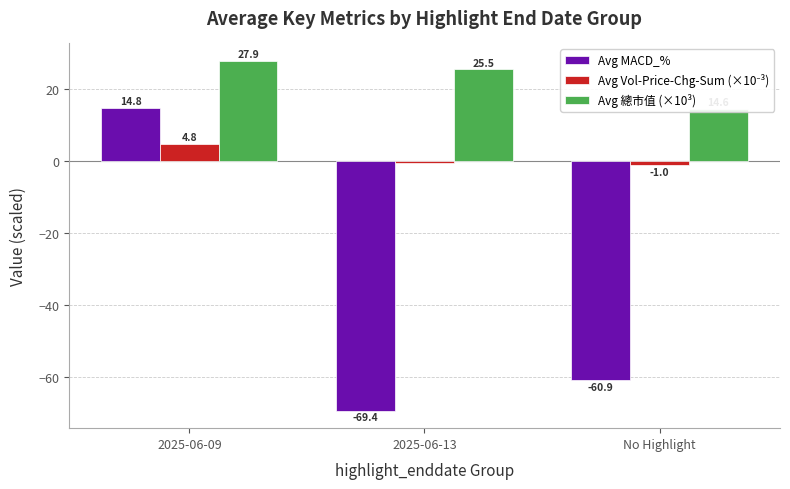

Which series has the widest spread of values?

Avg MACD_%